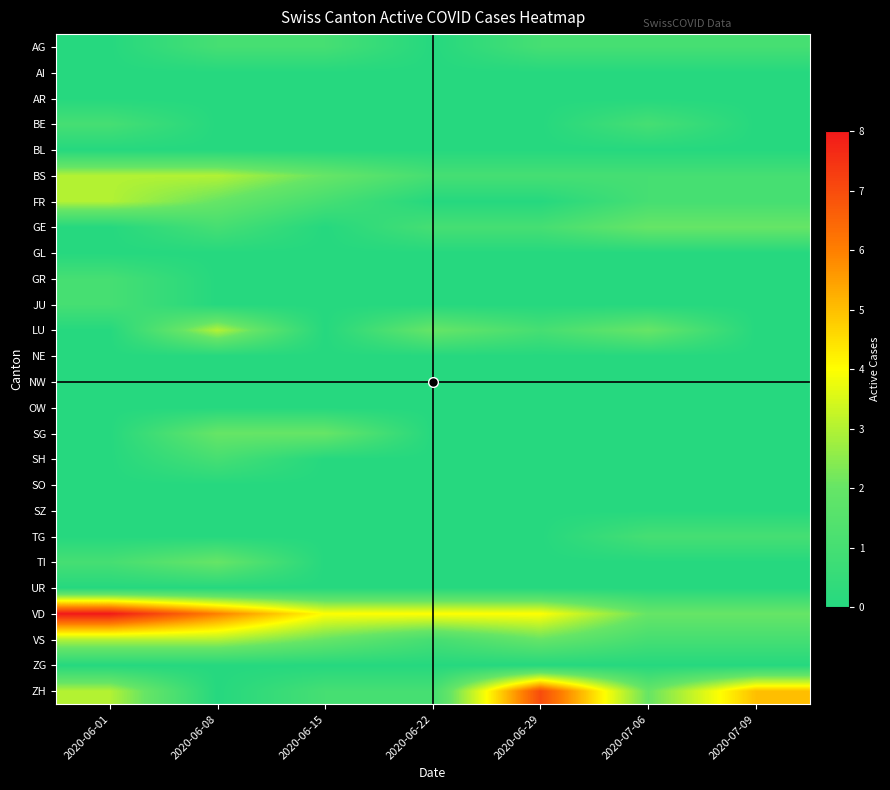

At how many categories does at least one series exceed 7?

1